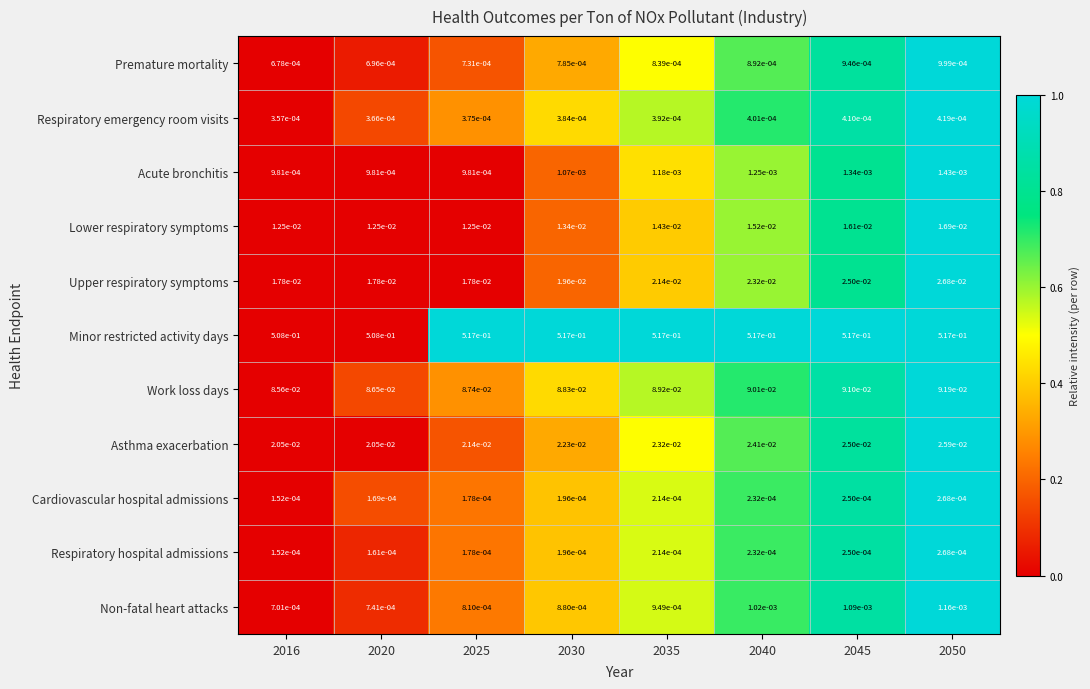

Which series has the largest total across all categories?

Minor restricted activity days